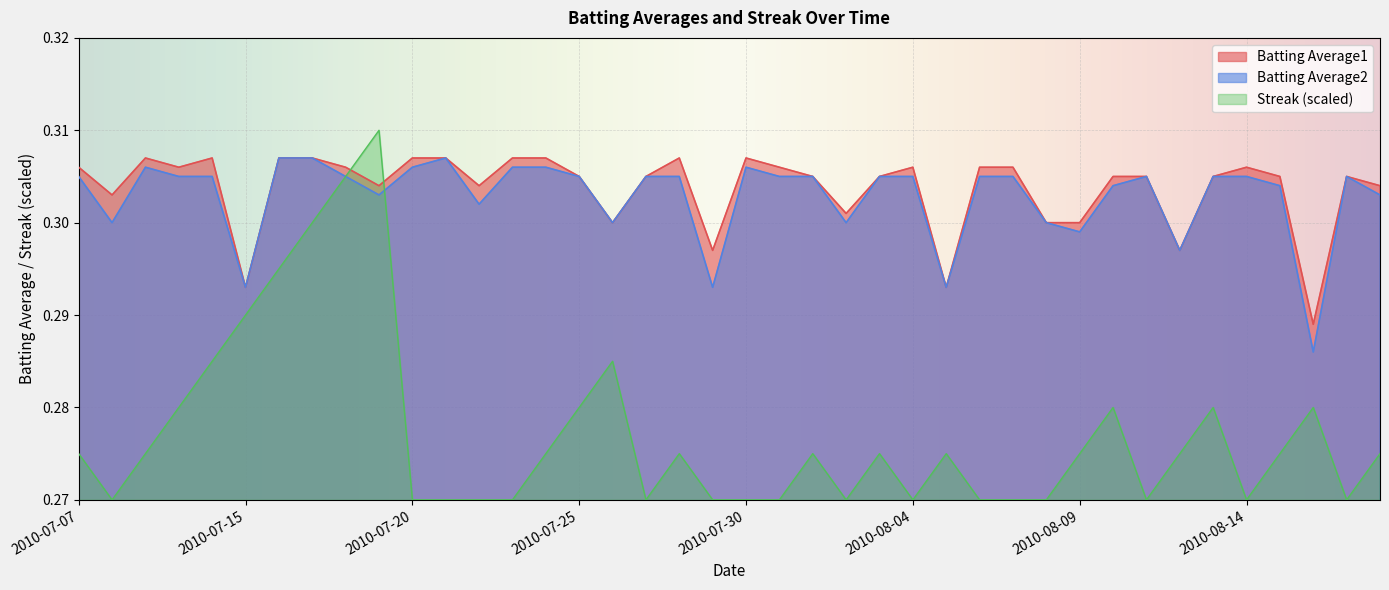

Count the number of categories in the chart.

40